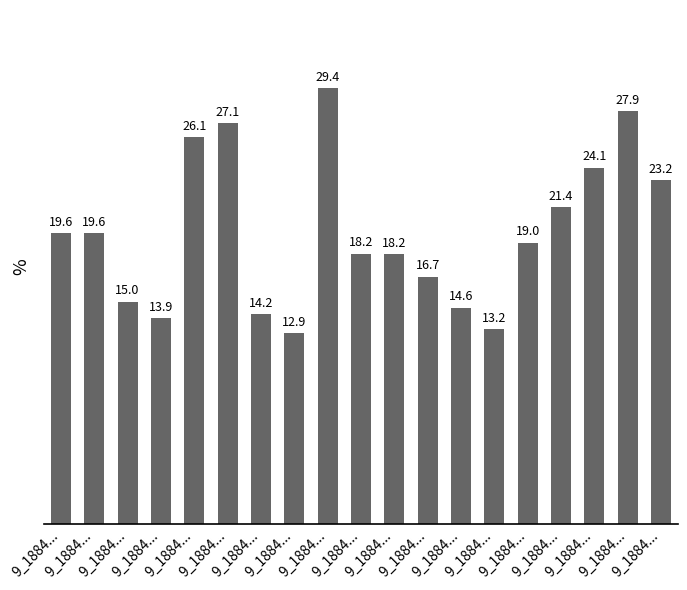

How many bars are there in total?

19